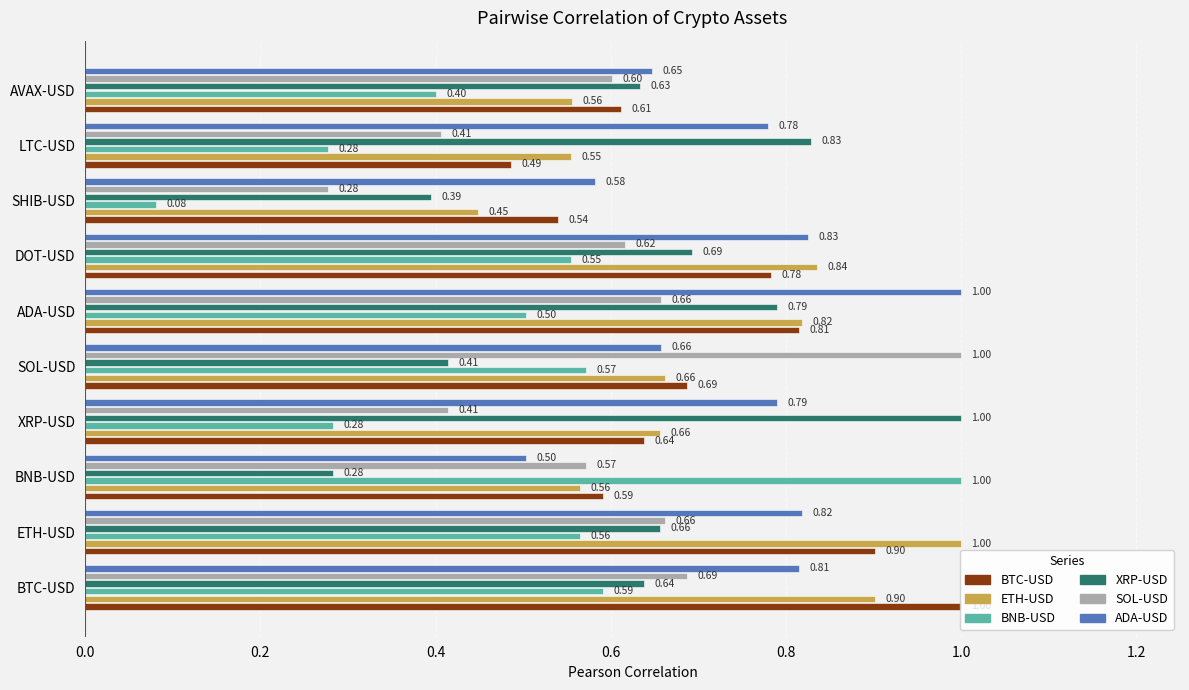

At DOT-USD, list the series in order from smallest to largest.

BNB-USD, SOL-USD, XRP-USD, BTC-USD, ADA-USD, ETH-USD